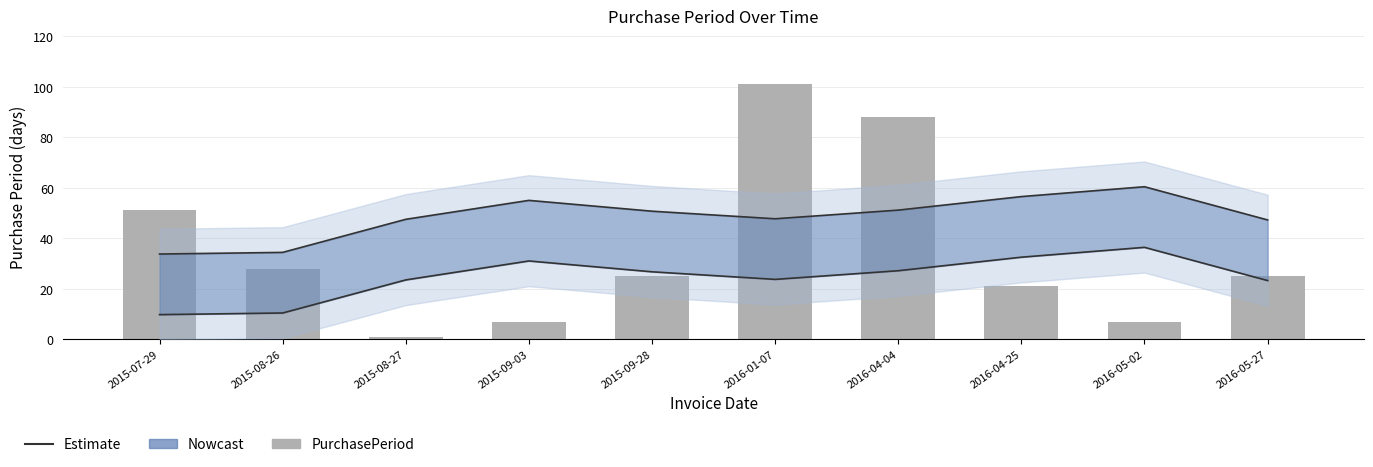

What is the sum of the Estimate Upper values at 2016-05-27 and 2016-01-07?

95.0